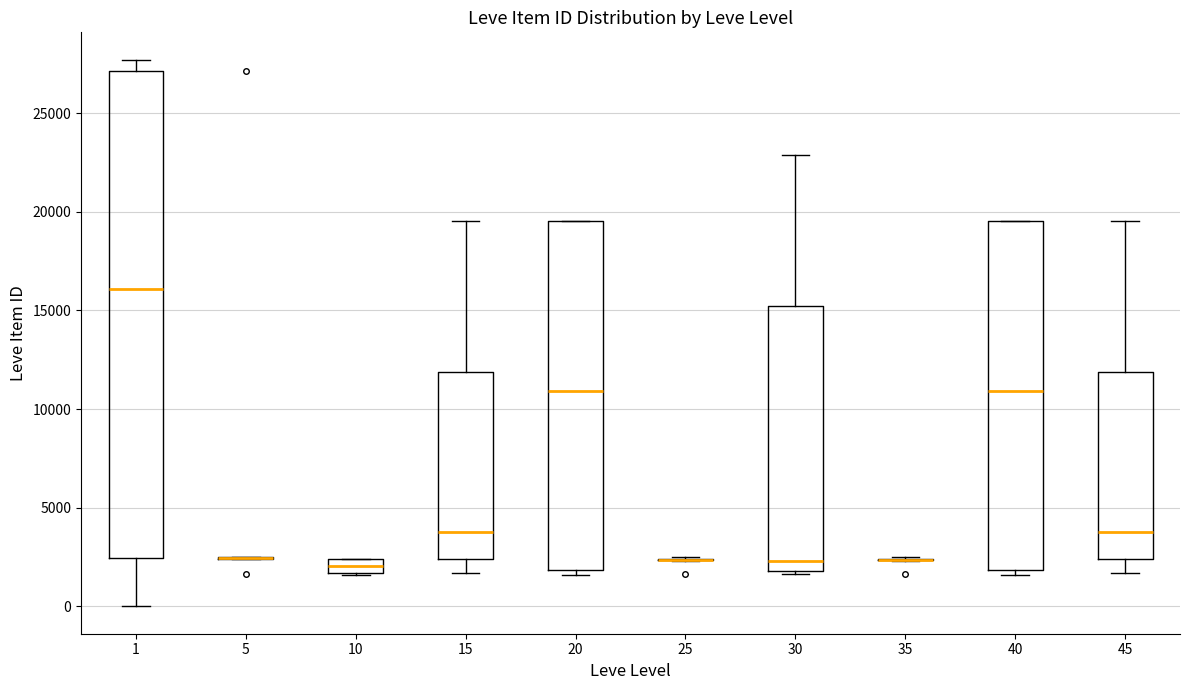

Where is the upper edge of the box at x = 1 on the y-axis? The values are not printed on the chart, so give them approximately, as read against the axis.

27000